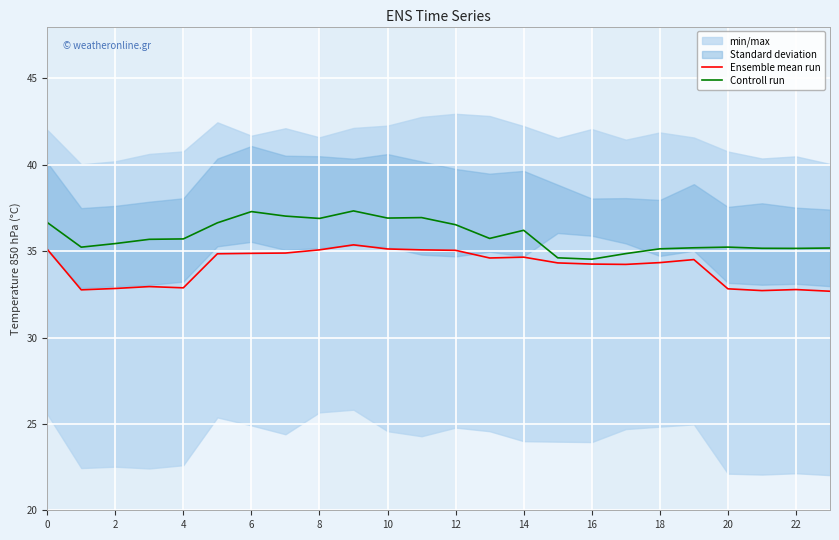

True or false: Ensemble mean run has a value of 15.8 at 8.

False